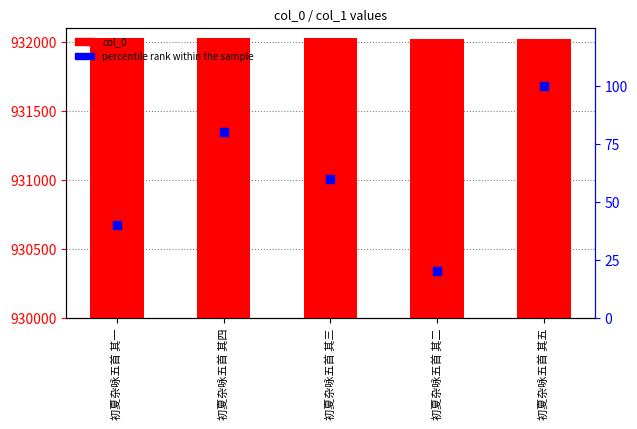

What is the total value across all series at 初夏杂咏五首 其三?

932083